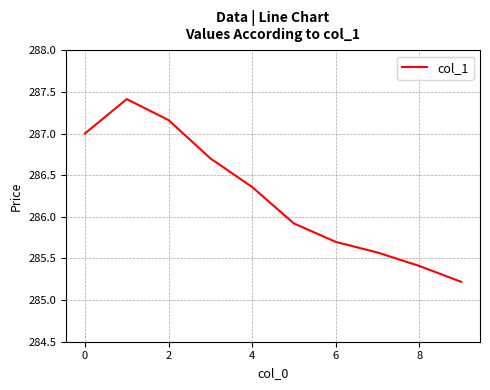

True or false: the data has more than 2 interior local peaks.

False